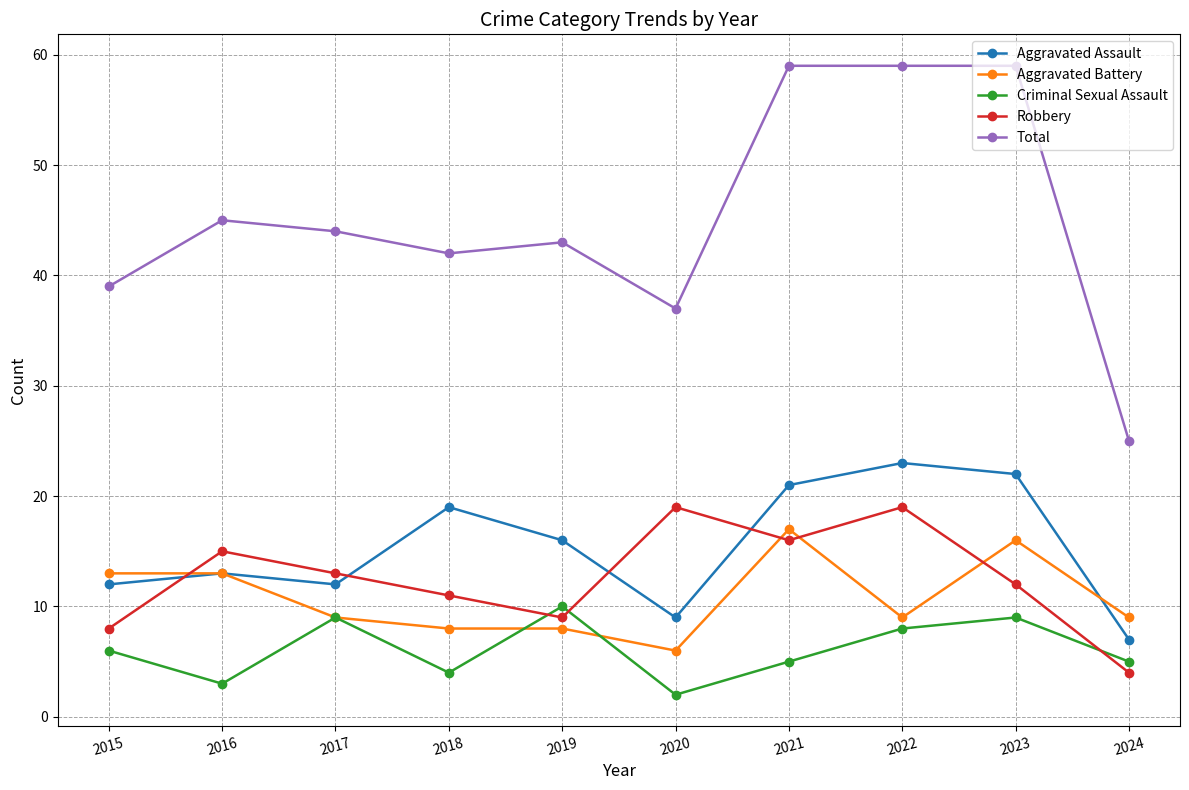

What is the difference between the Criminal Sexual Assault values at 2023 and 2019?

1